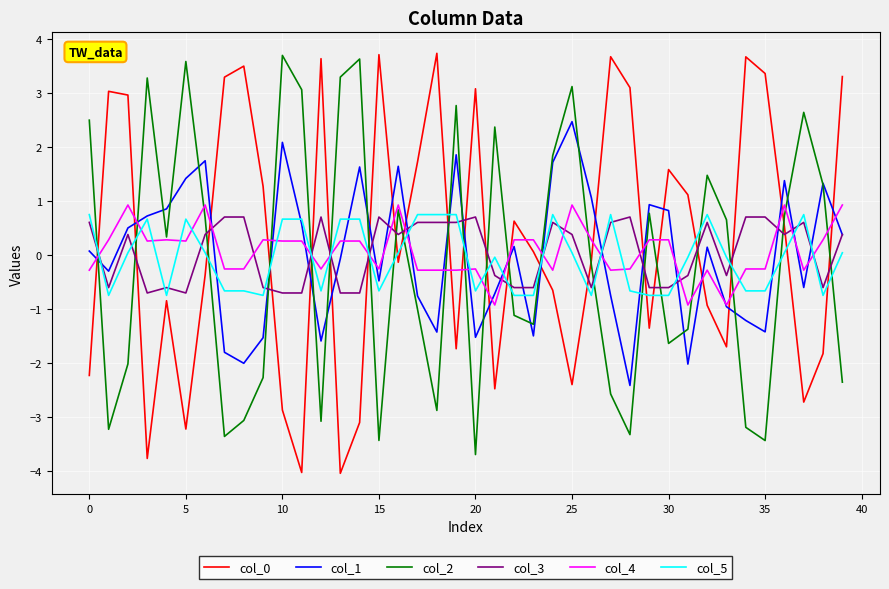

In col_0, how many points are higher than both neighbors (excluding endpoints)?

11